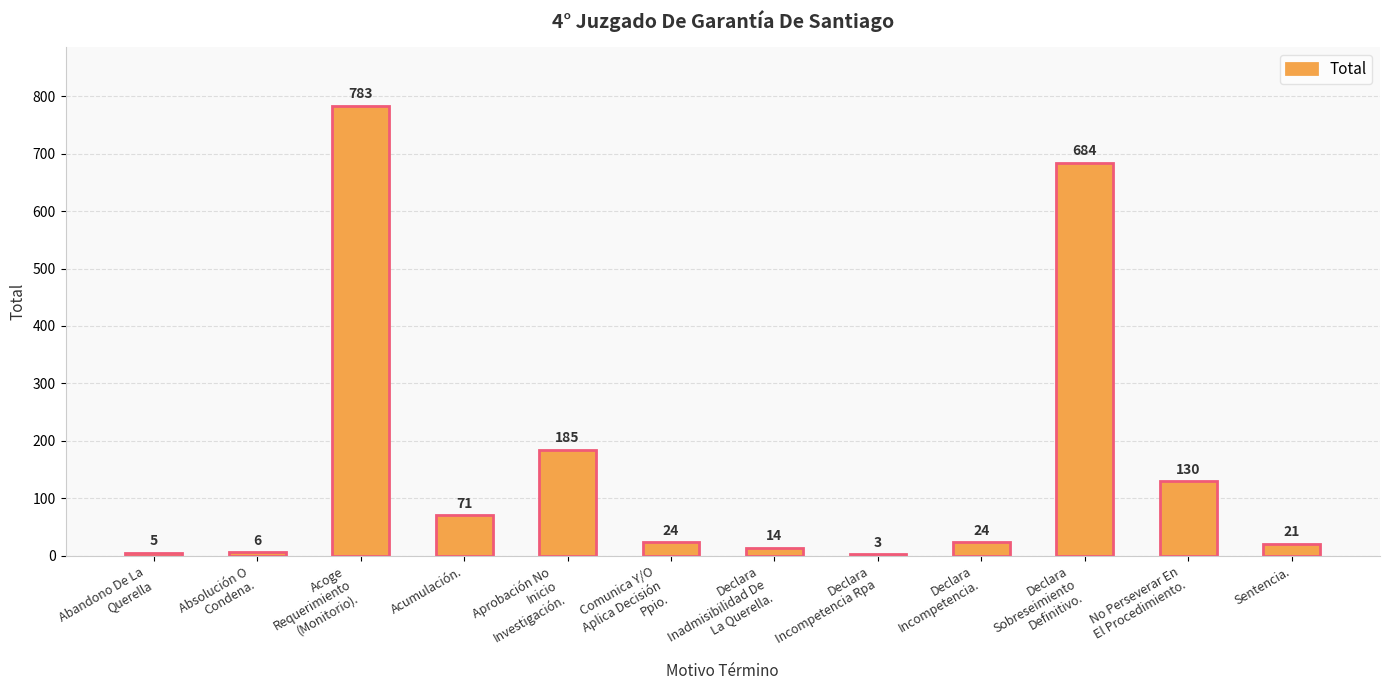

What is the difference between the values at Sentencia. and Declara
Incompetencia.?

3